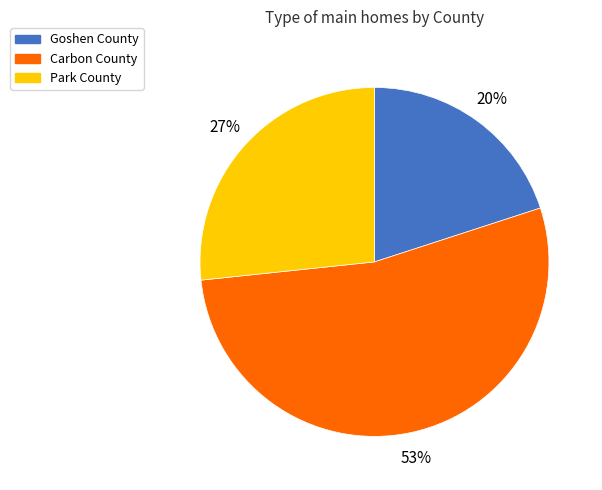

Does Park County represent more than half of the total?

No